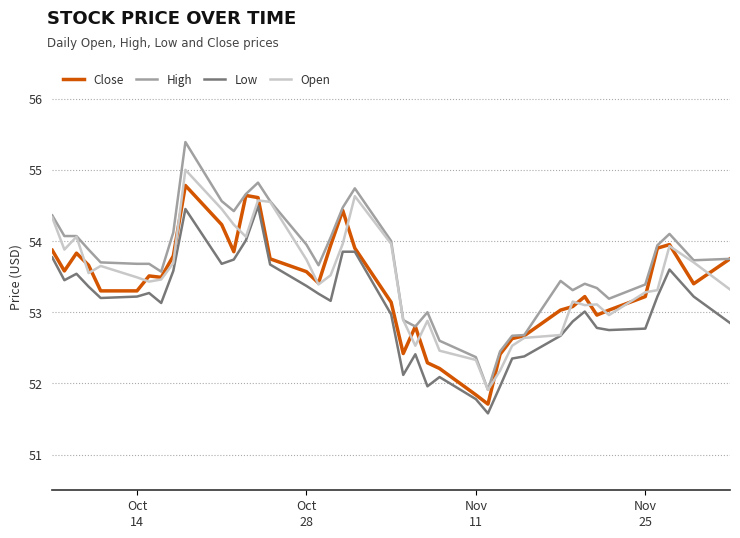

True or false: High and Low intersect in this chart.

False